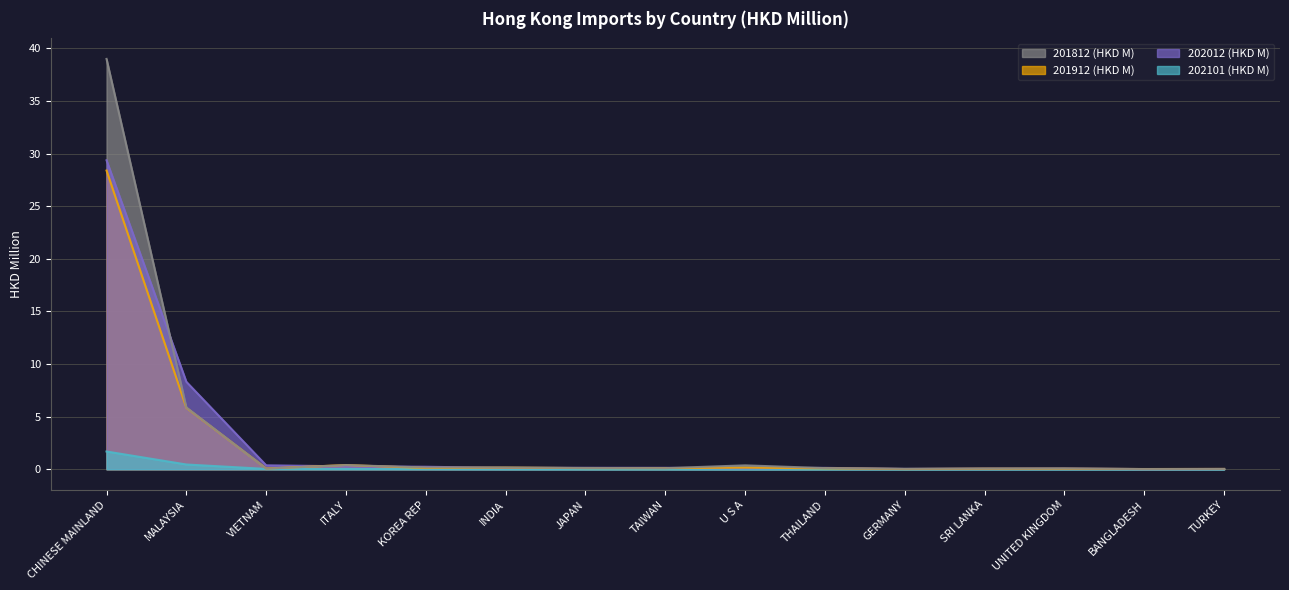

Rank the series at ITALY from lowest to highest value.

202101 (HKD M), 202012 (HKD M), 201812 (HKD M), 201912 (HKD M)